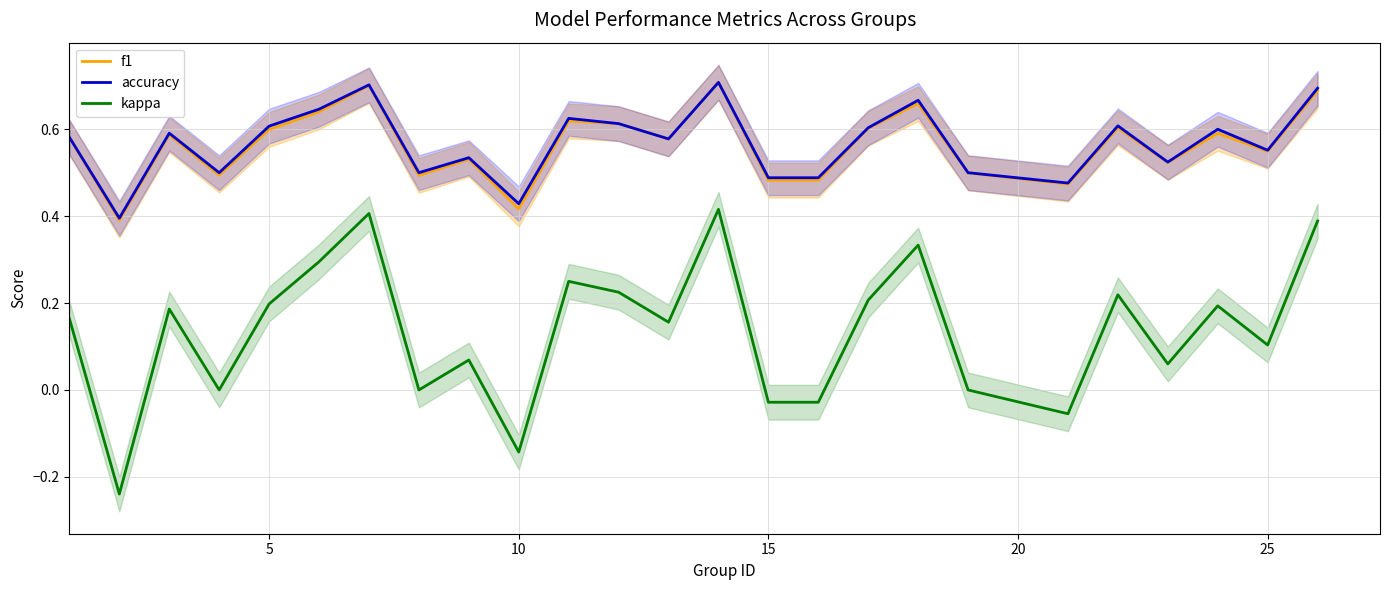

True or false: accuracy and kappa cross at least once.

False